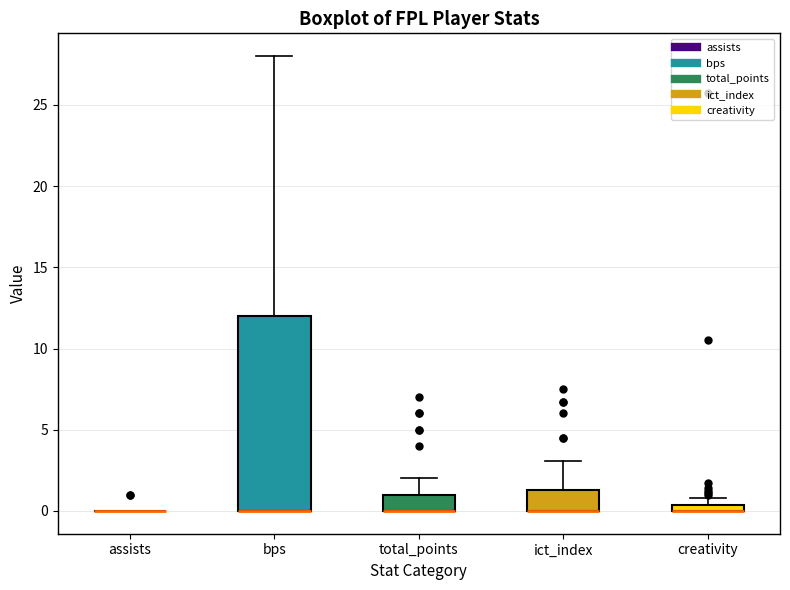

Which box is the tallest, from its lower edge to its upper edge?

bps